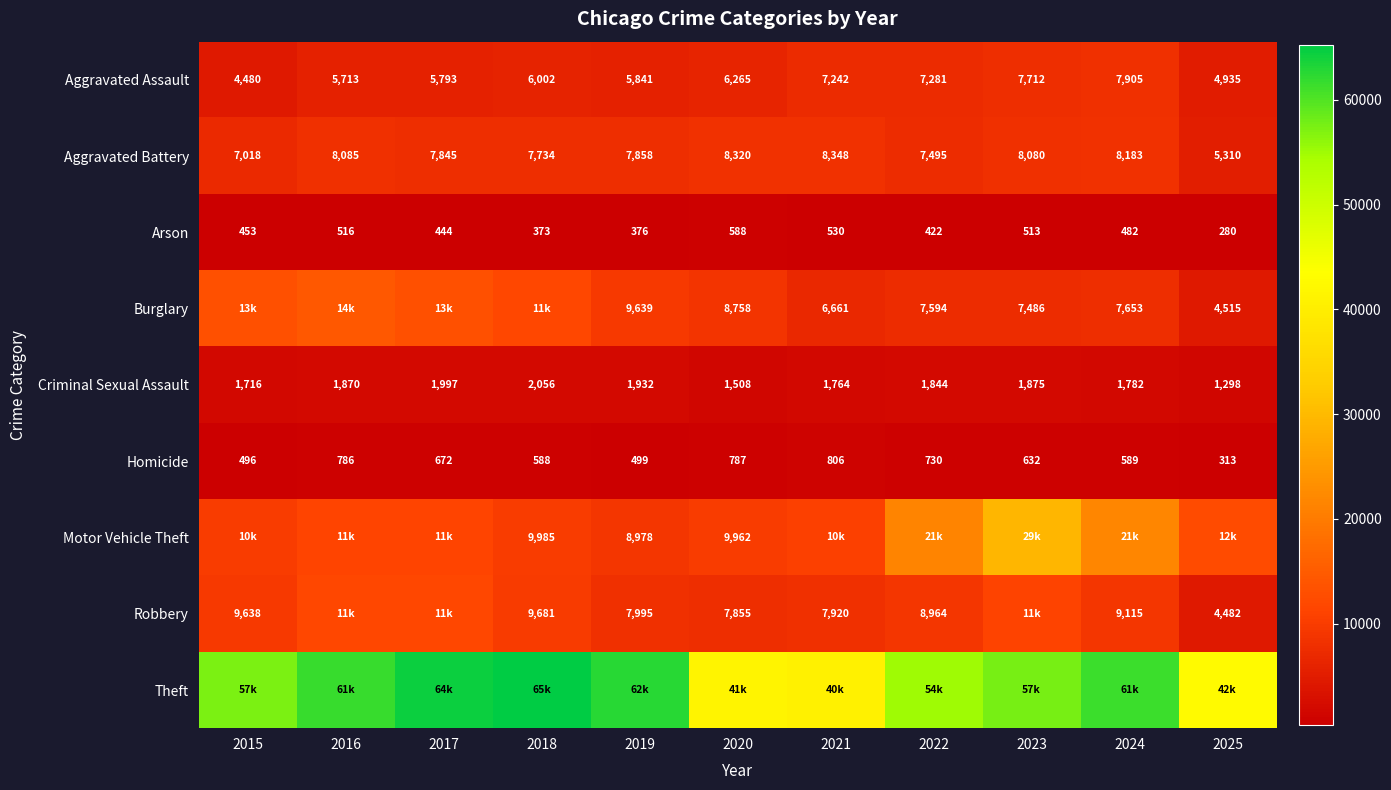

The Criminal Sexual Assault series shows 1123 at 2024. True or false?

False